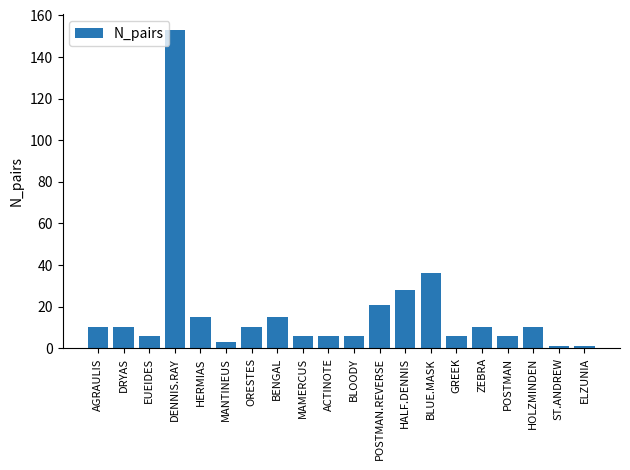

What is the label of the 10th bar from the right?

BLOODY